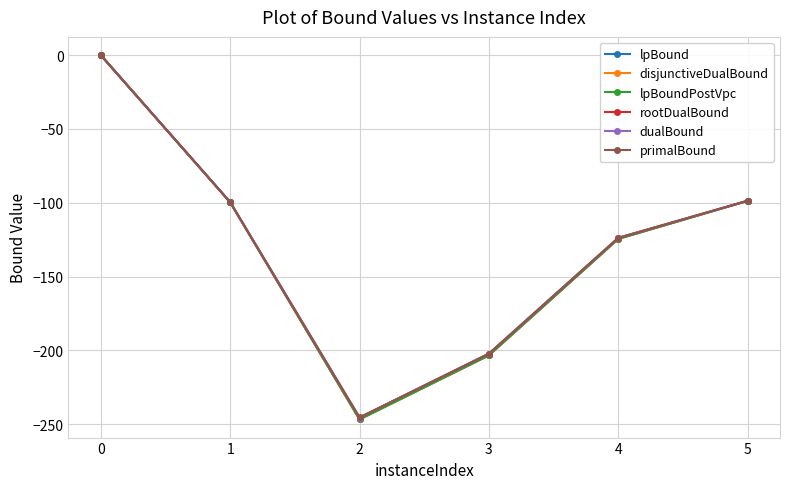

True or false: rootDualBound has more than 2 points higher than both neighbors.

False